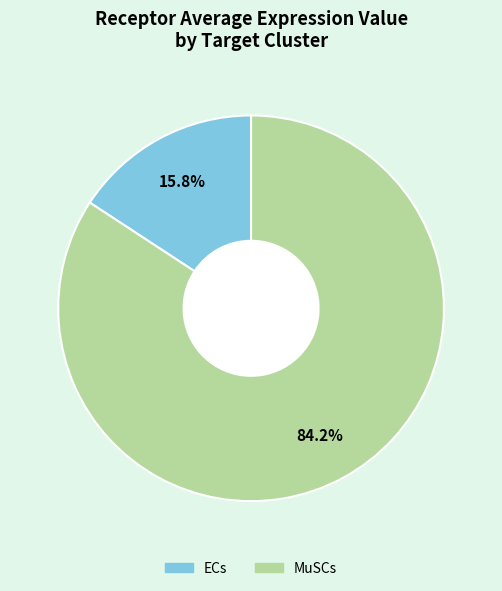

To the nearest percent, what is the combined percentage of ECs and MuSCs?

100%